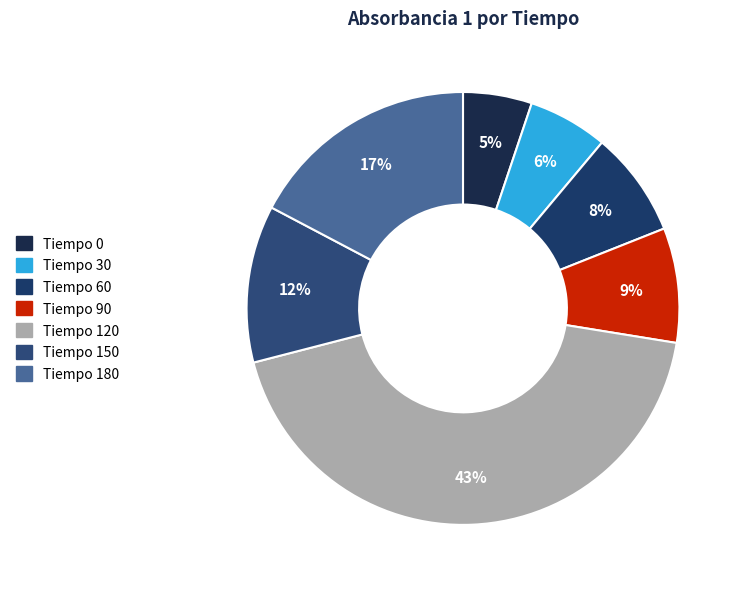

Is there a majority slice in this chart?

No